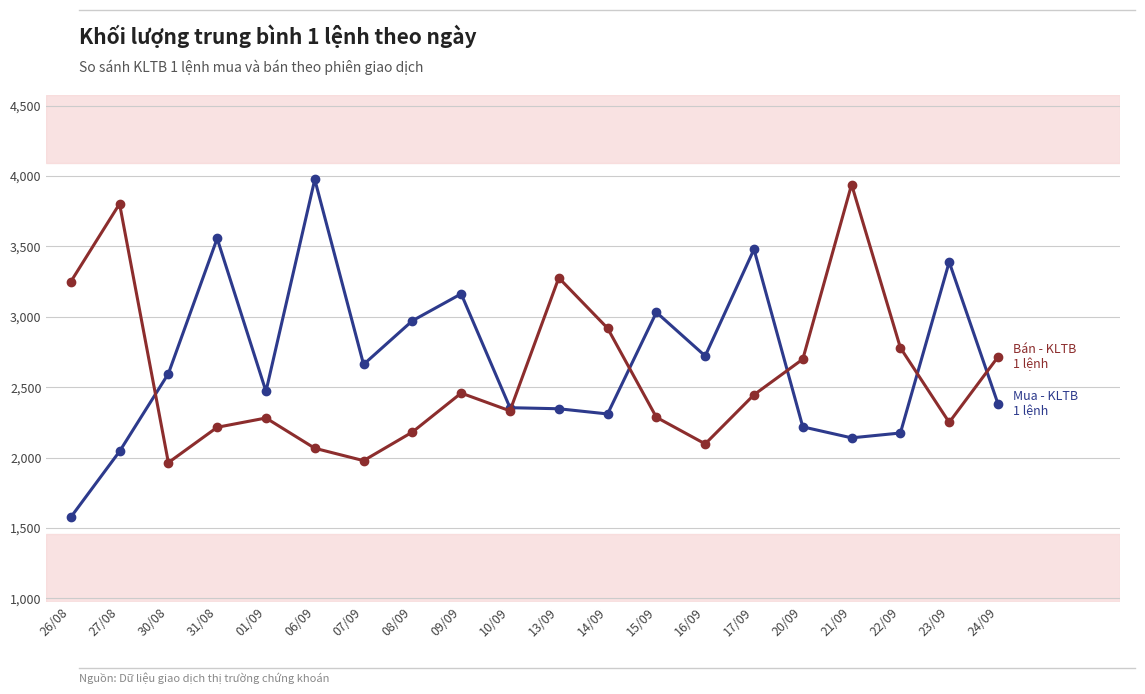

What is the total value across all series at 31/08?

5771.6